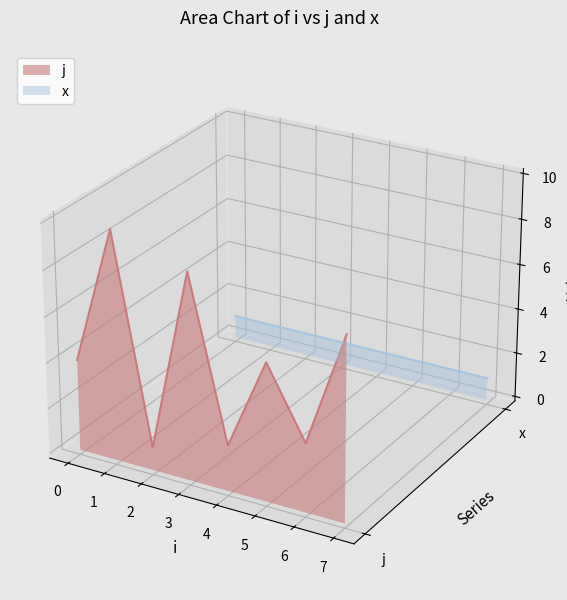

How many times do j and x cross each other?

5